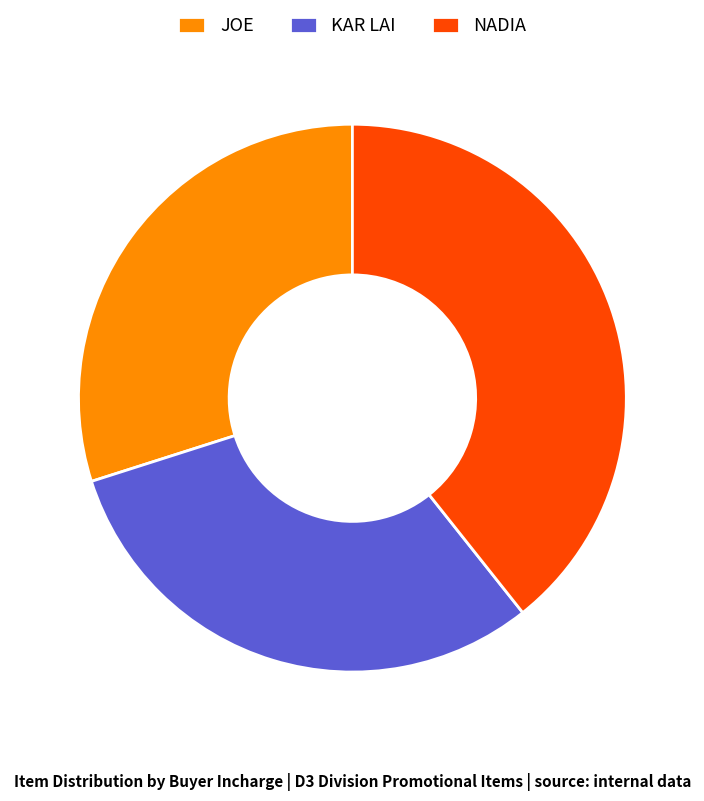

True or false: KAR LAI accounts for 20% of the total.

False